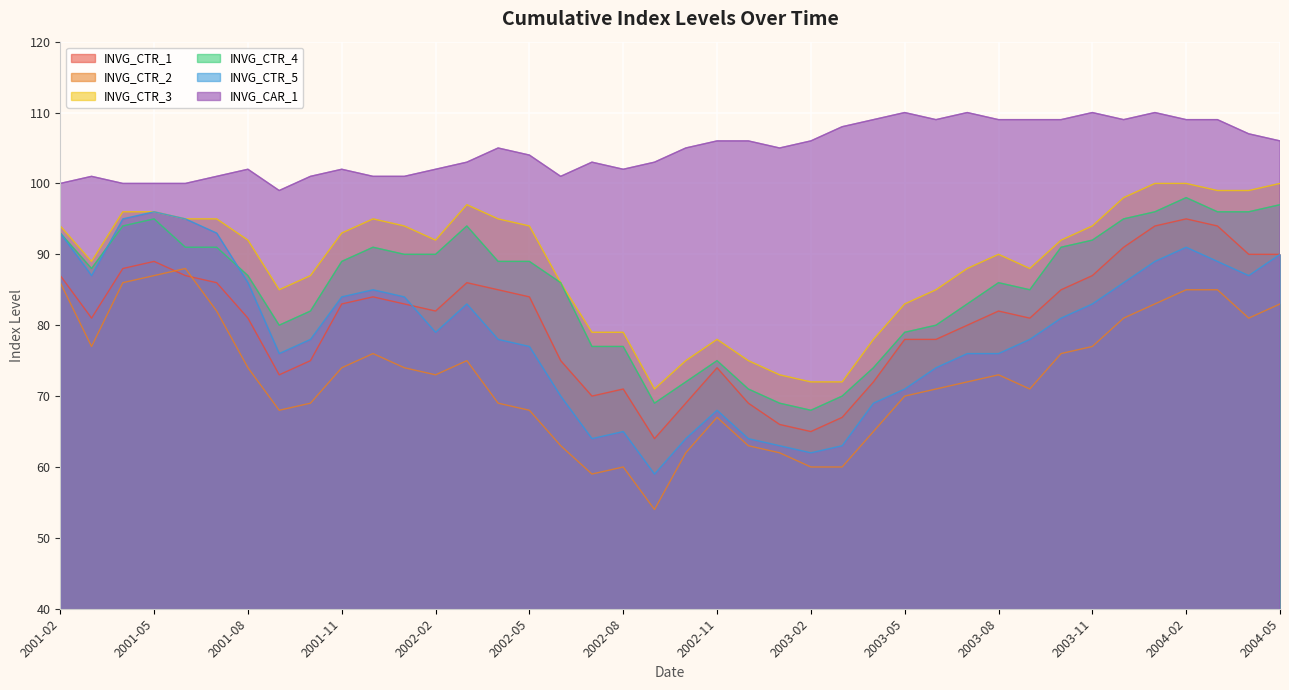

Reading right to left, transcribe all the data shown in this chart.

INVG_CTR_1: 90	90	94	95	94	91	87	85	81	82	80	78	78	72	67	65	66	69	74	69	64	71	70	75	84	85	86	82	83	84	83	75	73	81	86	87	89	88	81	87
INVG_CTR_2: 83	81	85	85	83	81	77	76	71	73	72	71	70	65	60	60	62	63	67	62	54	60	59	63	68	69	75	73	74	76	74	69	68	74	82	88	87	86	77	86
INVG_CTR_3: 100	99	99	100	100	98	94	92	88	90	88	85	83	78	72	72	73	75	78	75	71	79	79	86	94	95	97	92	94	95	93	87	85	92	95	95	96	96	89	94
INVG_CTR_4: 97	96	96	98	96	95	92	91	85	86	83	80	79	74	70	68	69	71	75	72	69	77	77	86	89	89	94	90	90	91	89	82	80	87	91	91	95	94	88	93
INVG_CTR_5: 90	87	89	91	89	86	83	81	78	76	76	74	71	69	63	62	63	64	68	64	59	65	64	70	77	78	83	79	84	85	84	78	76	86	93	95	96	95	87	93
INVG_CAR_1: 106	107	109	109	110	109	110	109	109	109	110	109	110	109	108	106	105	106	106	105	103	102	103	101	104	105	103	102	101	101	102	101	99	102	101	100	100	100	101	100